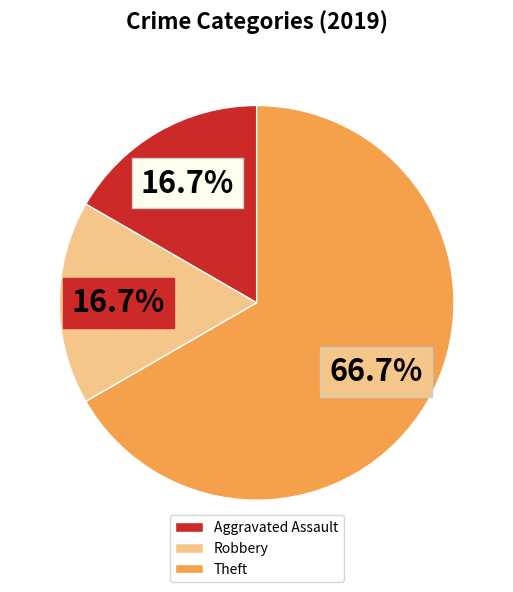

Count the number of slices in the pie.

3